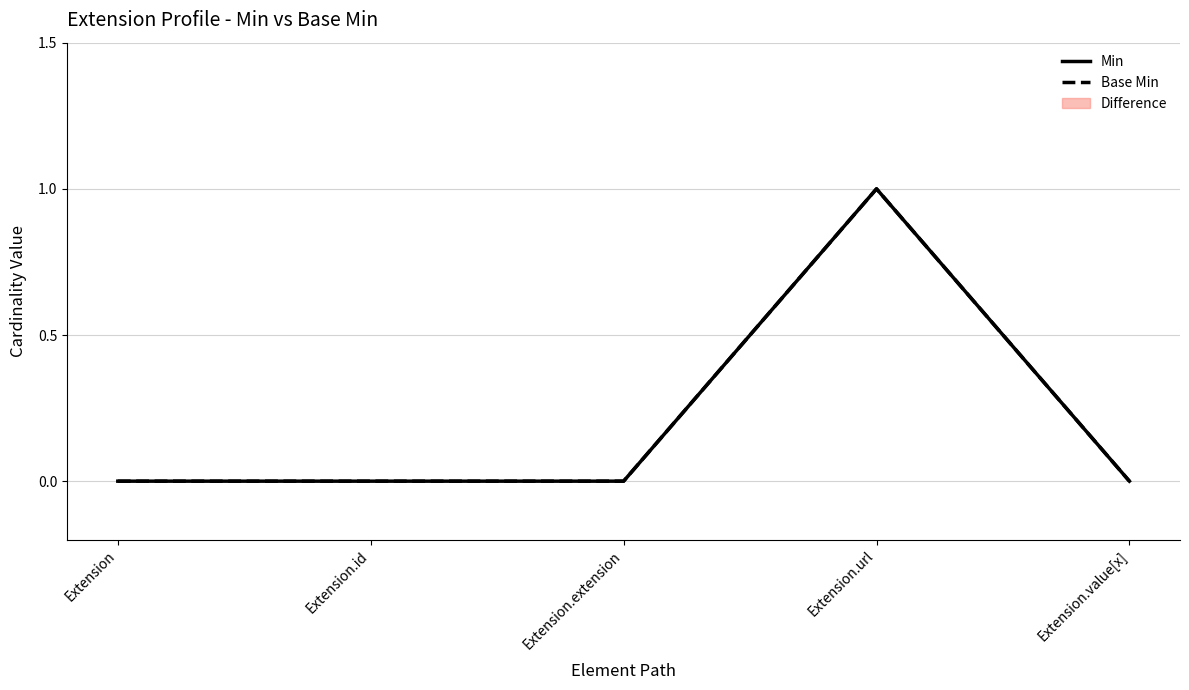

Is it true that Base Min equals 1 at Extension.url?

False